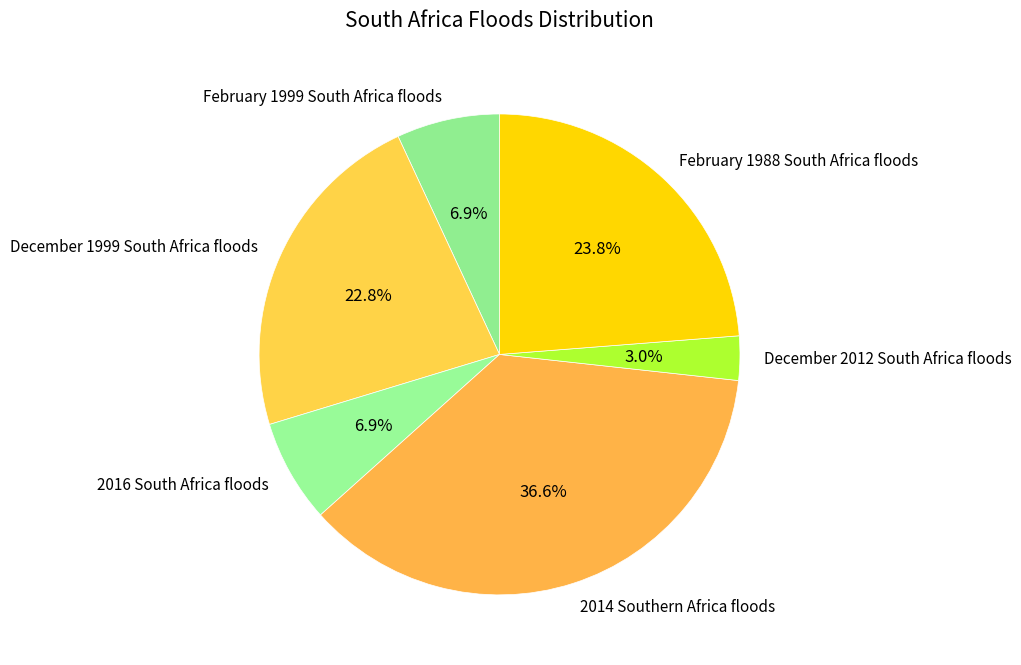

To the nearest percent, what portion does 2014 Southern Africa floods represent?

37%